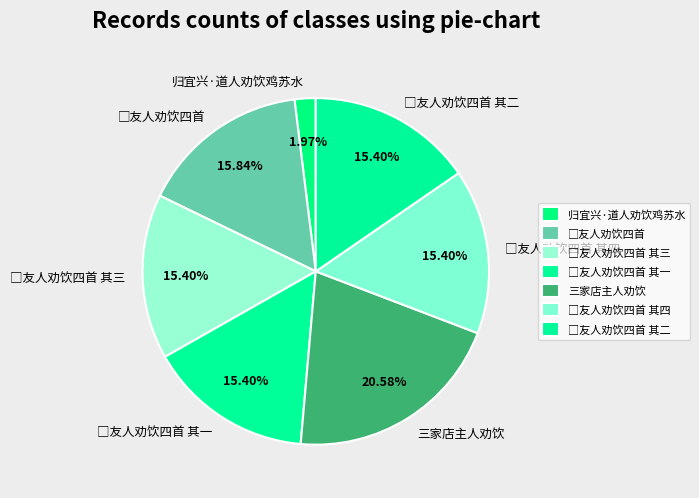

Does 归宜兴·道人劝饮鸡苏水 account for over 50% of the chart?

No